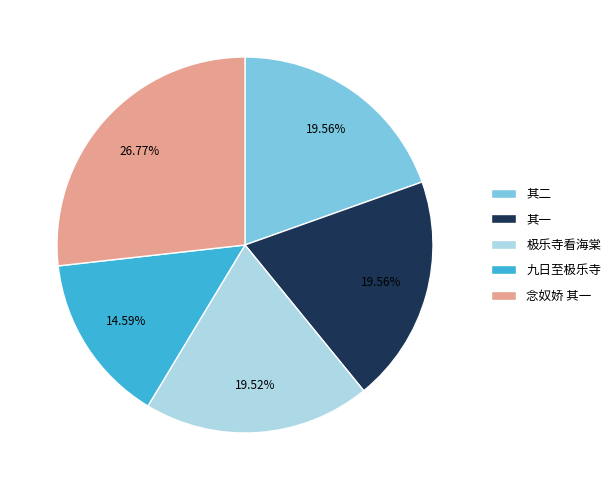

Approximately how many times larger is the value at 念奴娇 其一 compared to 极乐寺看海棠?

1.4